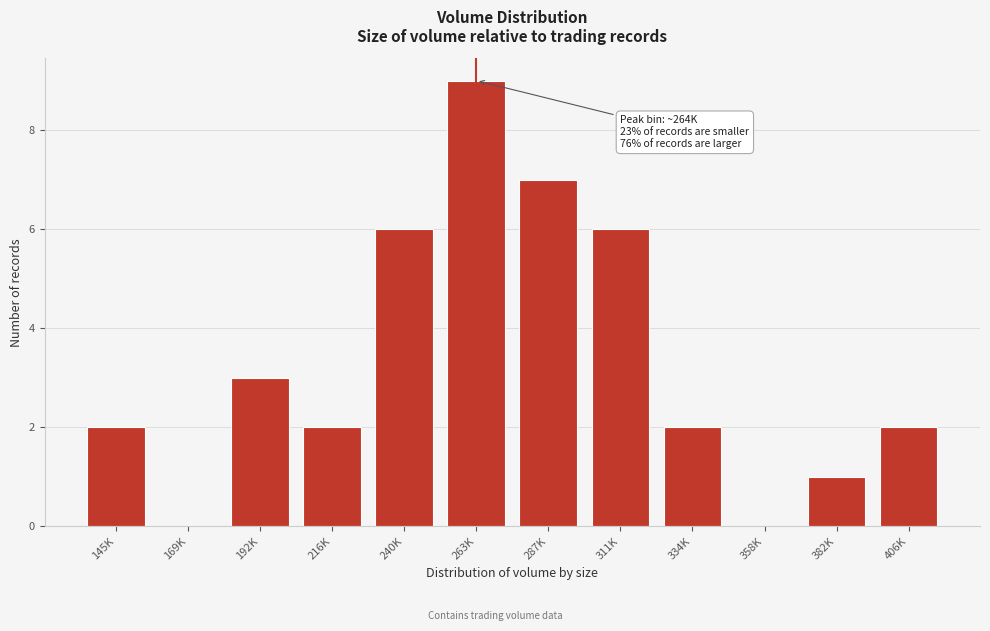

Reading left to right, list all the values displayed in this chart.

145K=2	169K=0	192K=3	216K=2	240K=6	263K=9	287K=7	311K=6	334K=2	358K=0	382K=1	406K=2